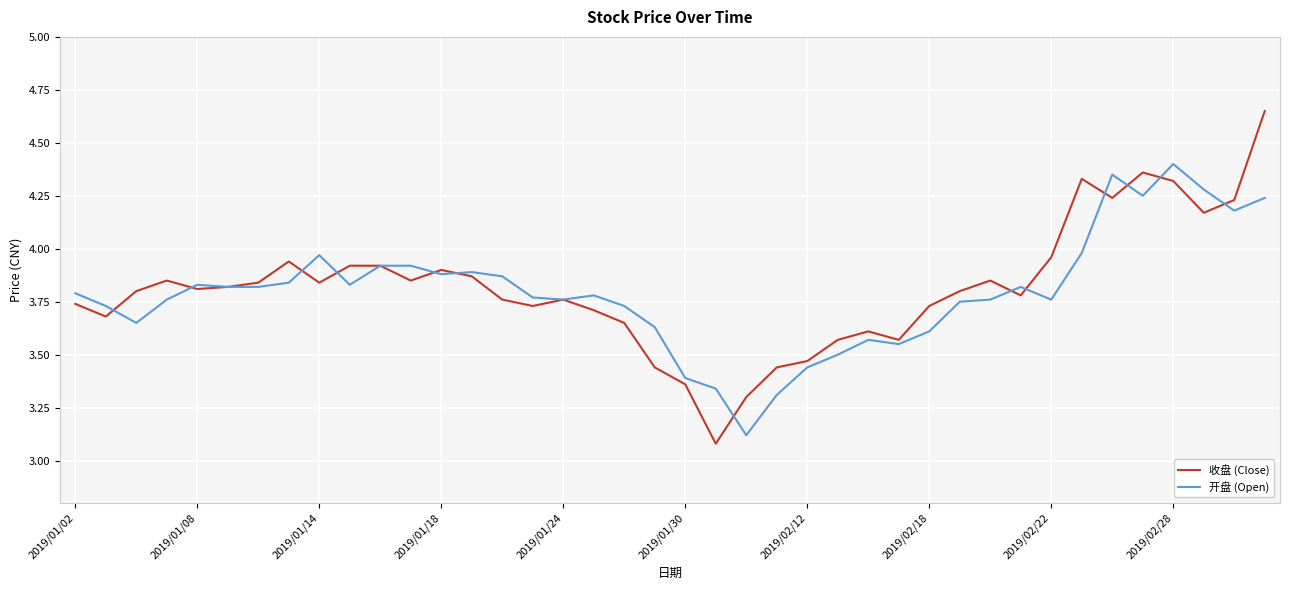

True or false: 收盘 (Close) and 开盘 (Open) cross at least once.

True